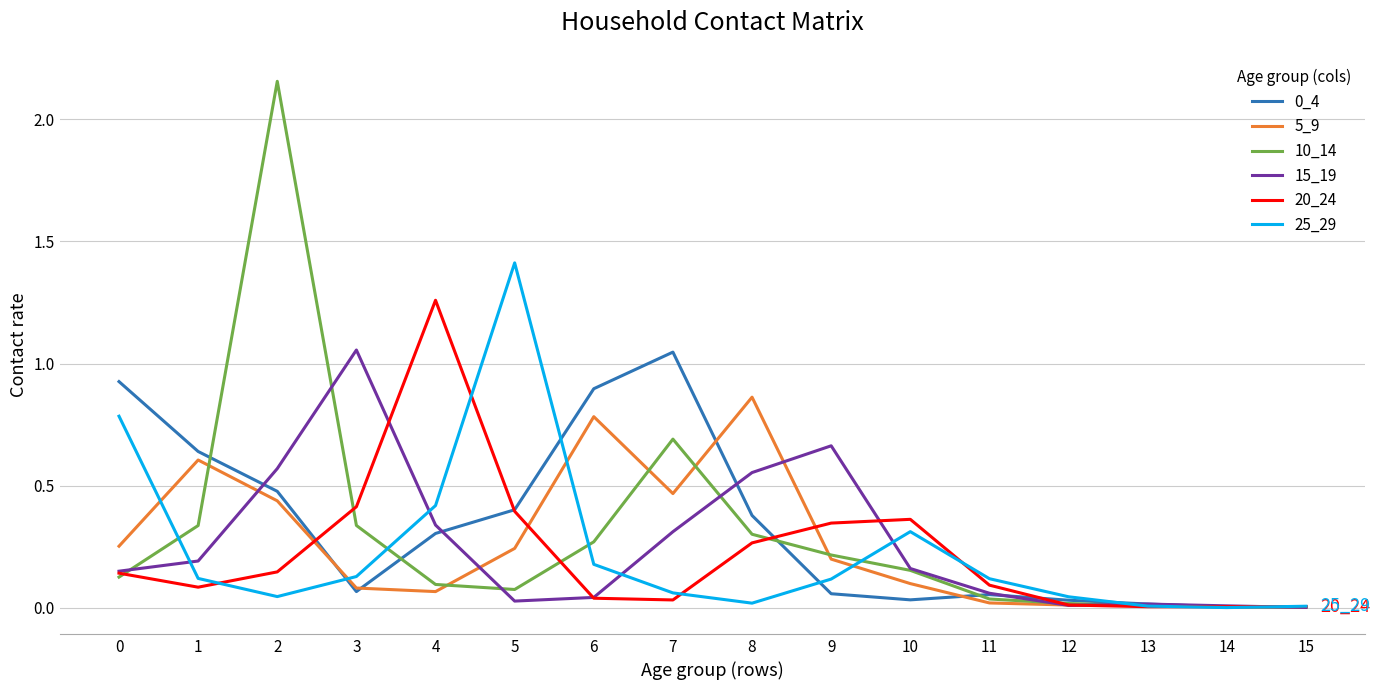

The value of 5_9 at 6 is 0.3. True or false?

False